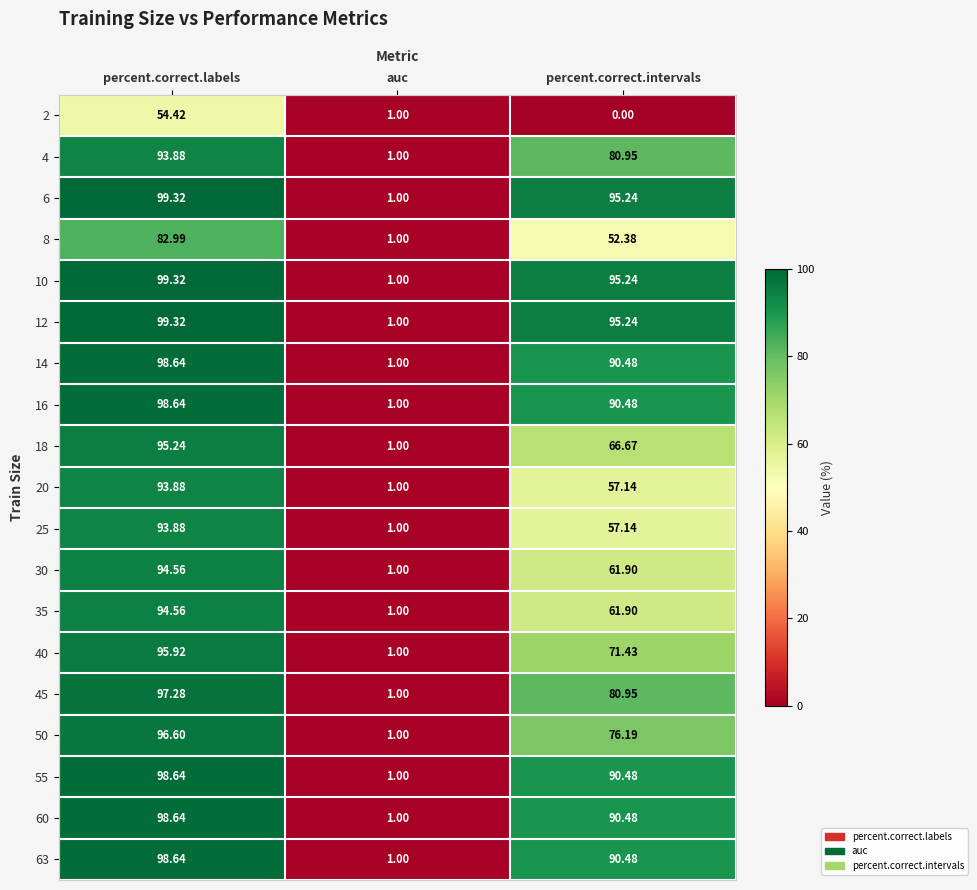

At which label is 55 closest to 49?

percent.correct.intervals